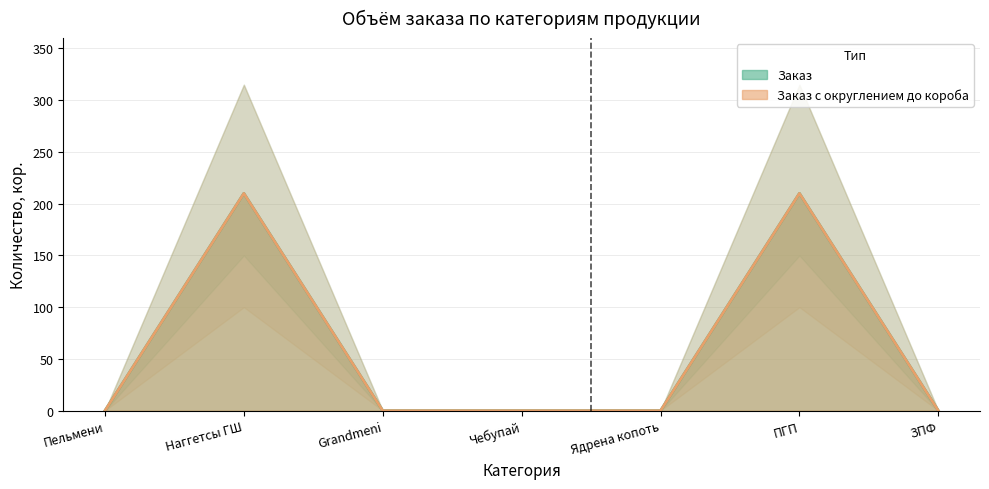

Reading left to right, extract all data points from this chart.

Заказ: Пельмени=0	Наггетсы ГШ=210	Grandmeni=0	Чебупай=0	Ядрена копоть=0	ПГП=210	ЗПФ=0
Заказ с округлением до короба: Пельмени=0	Наггетсы ГШ=210	Grandmeni=0	Чебупай=0	Ядрена копоть=0	ПГП=210	ЗПФ=0